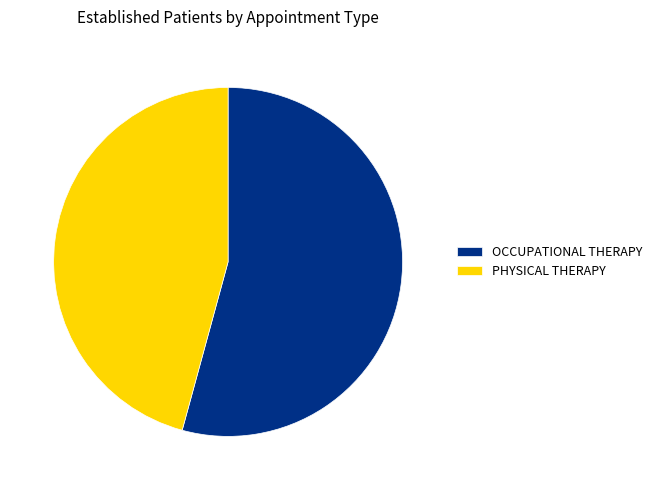

Which slice represents more than half of the pie?

OCCUPATIONAL THERAPY